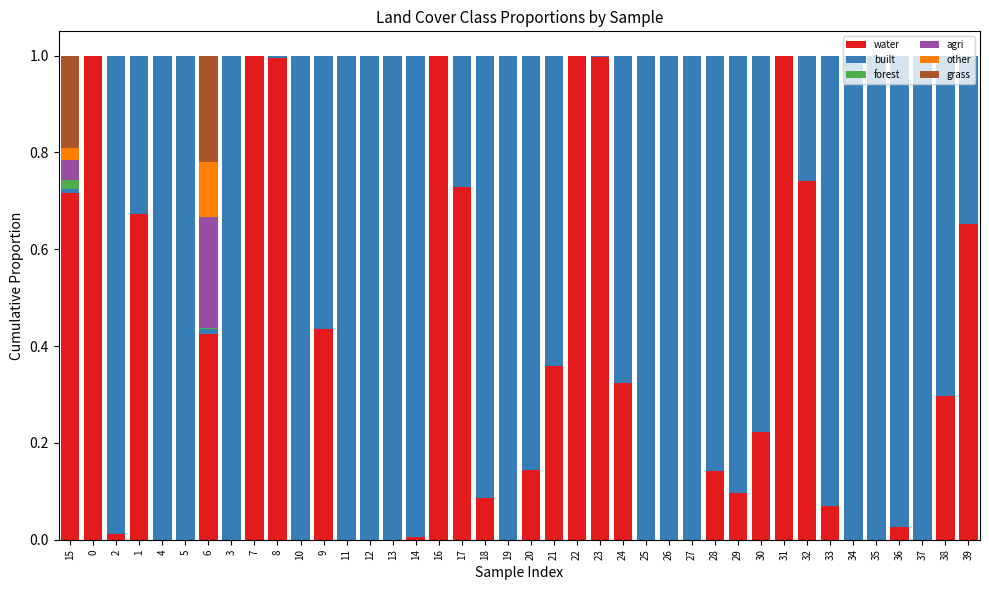

The water series shows 0.0 at 27. True or false?

True